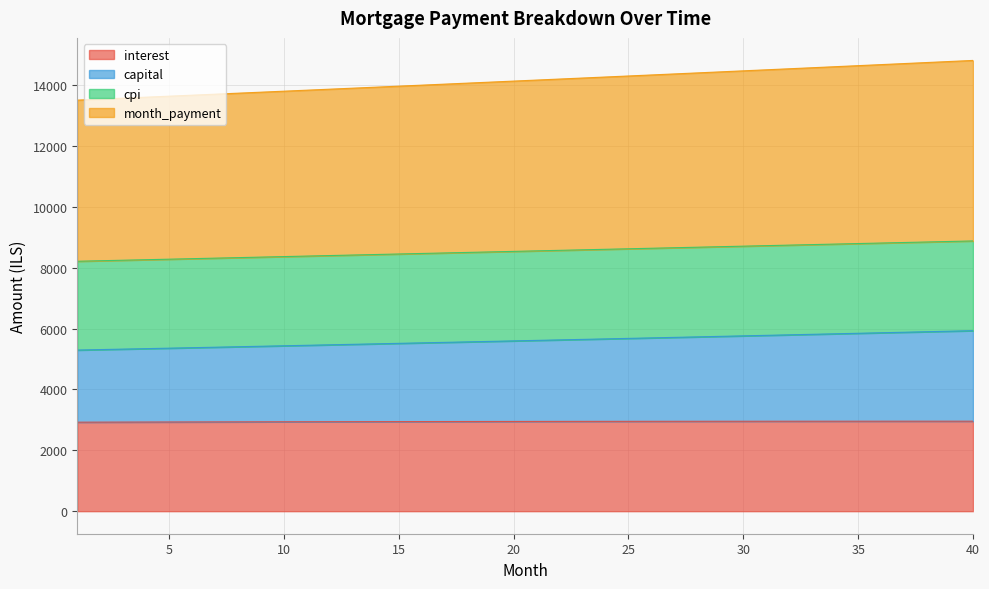

True or false: interest has more than 1 interior local peaks.

False